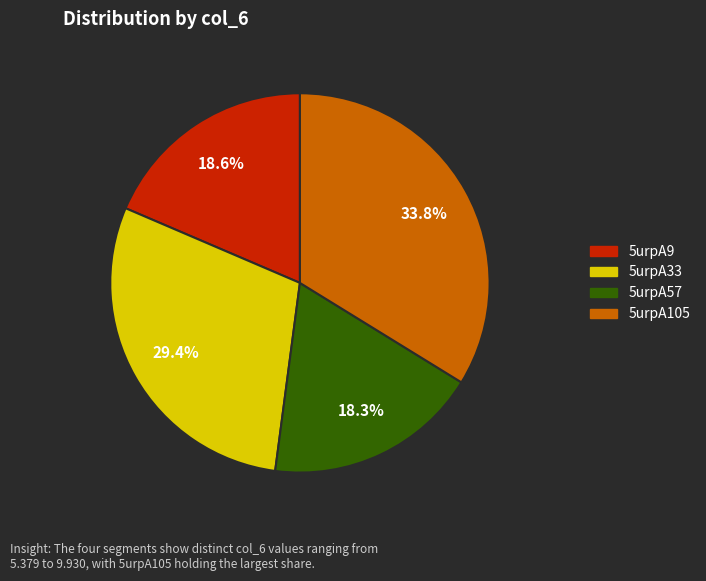

How much of the chart is everything except 5urpA105?

66.2%